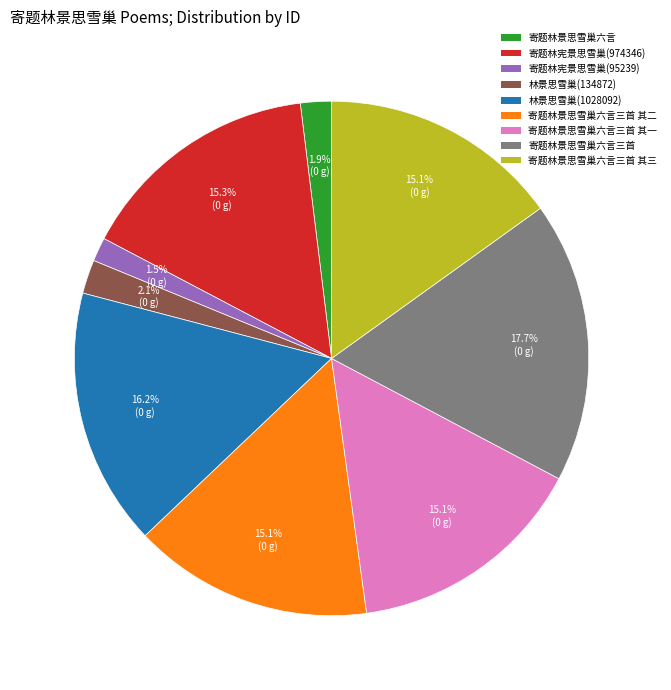

Is it true that 寄题林景思雪巢六言三首 其一 is 7% of the pie?

False